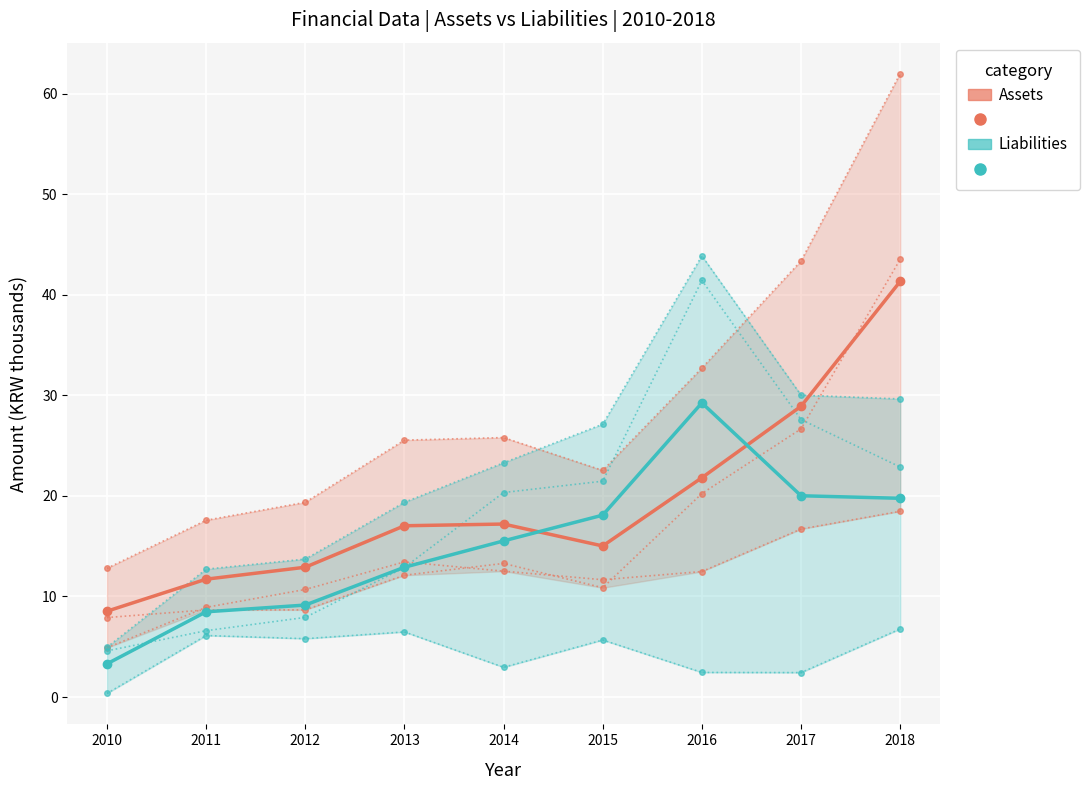

After their last crossing, which series has the higher values: Assets or Liabilities?

Assets